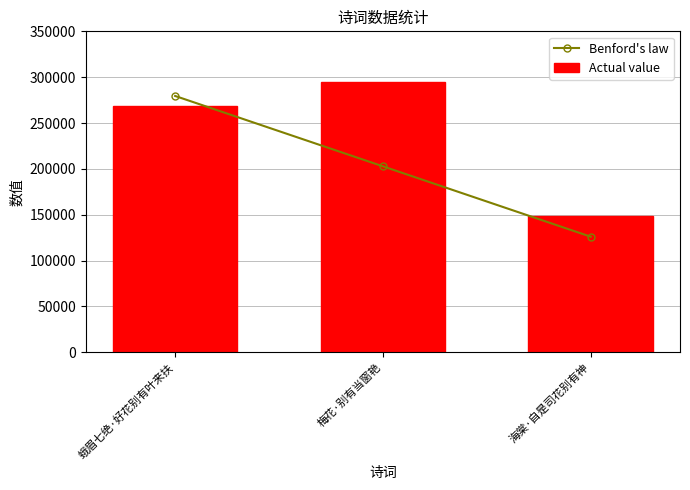

Is it true that Actual value equals 269082.0 at 蛾眉七绝·好花别有叶来扶?

True